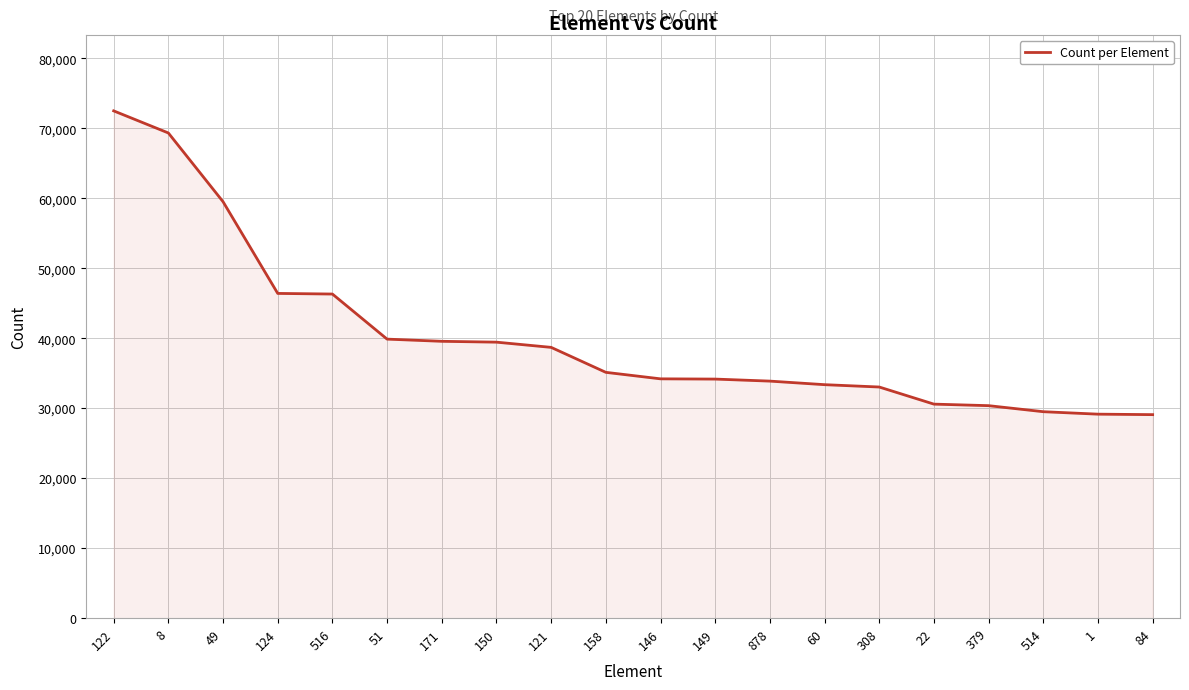

What is the ratio of the value at 379 to the value at 8?

0.4